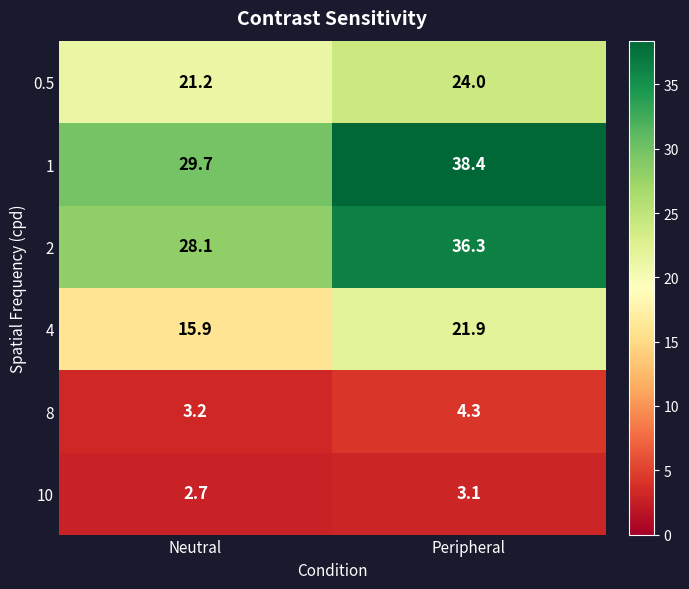

What is the sum of the 8 values at Neutral and Peripheral?

7.5